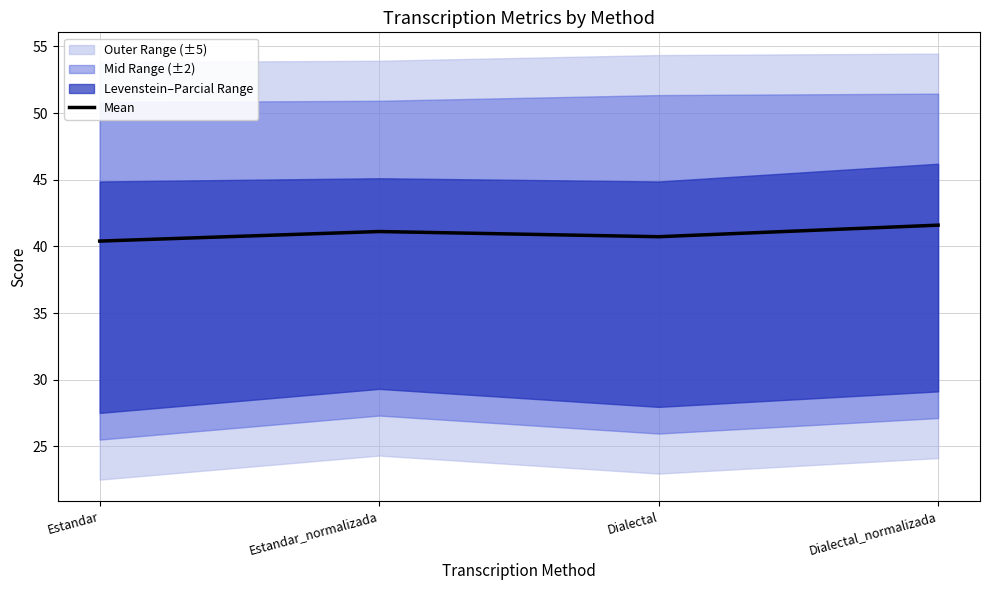

Does the chart have visible grid lines?

Yes